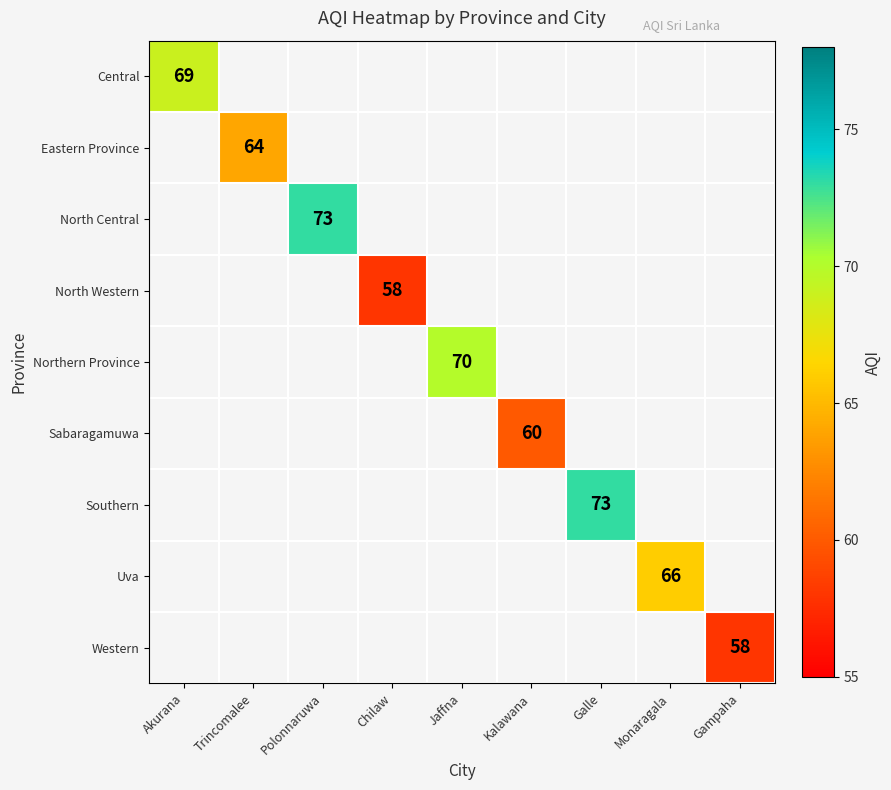

How many values in Central are above zero?

1